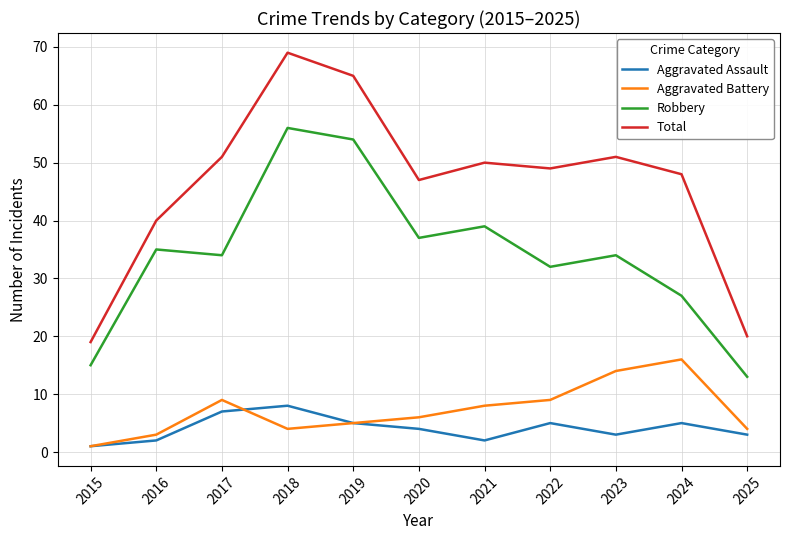

Which series has the largest total across all categories?

Total